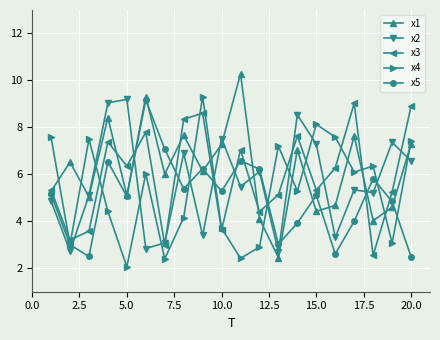

In x2, how many points are lower than both neighbors (excluding endpoints)?

7